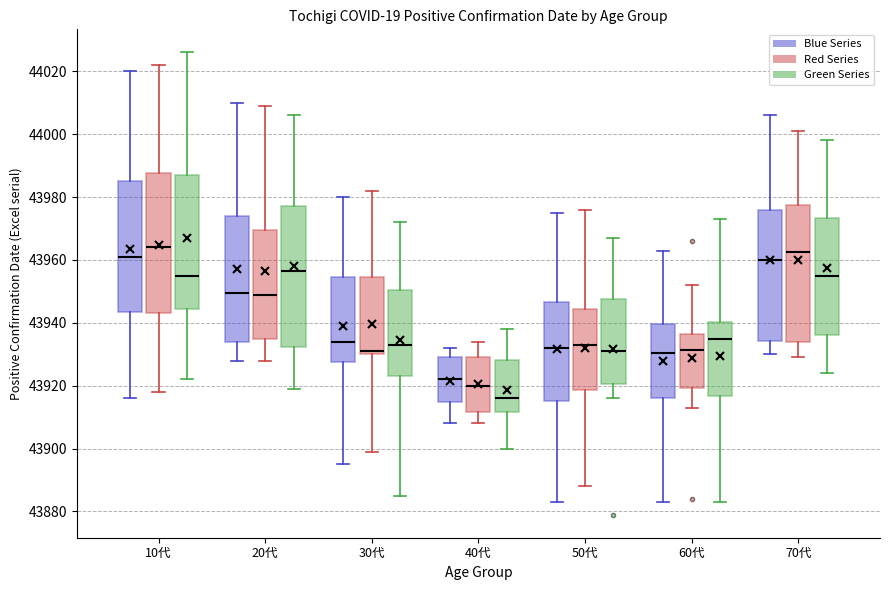

Where does the upper whisker of the box for 10代 (Green Series) end on the y-axis? The values are not printed on the chart, so give them approximately, as read against the axis.

44026